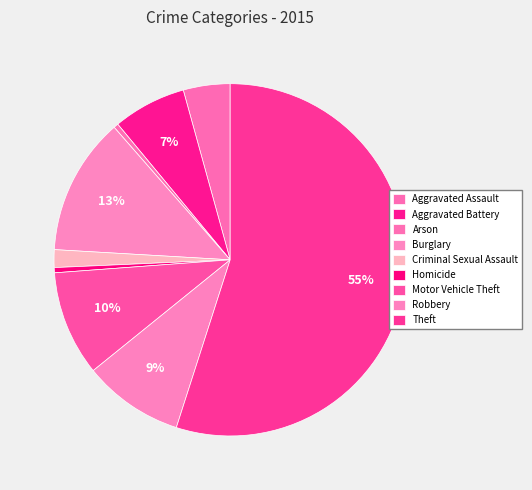

Count the number of slices in the pie.

9